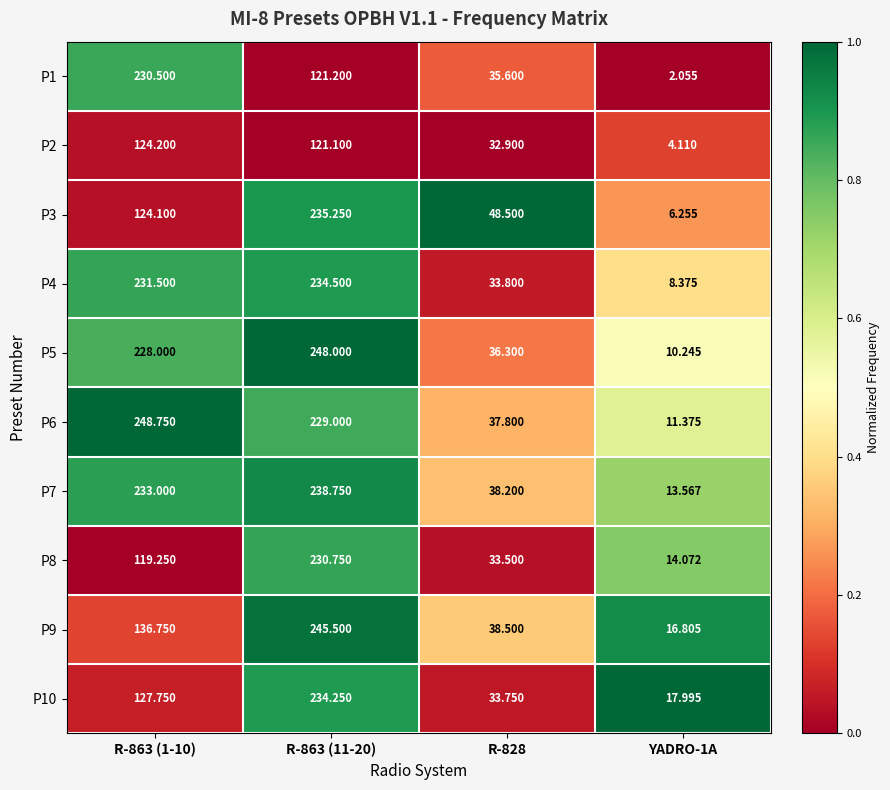

Is the value of P5 at YADRO-1A greater than the value of P7 at R-863 (11-20)?

No